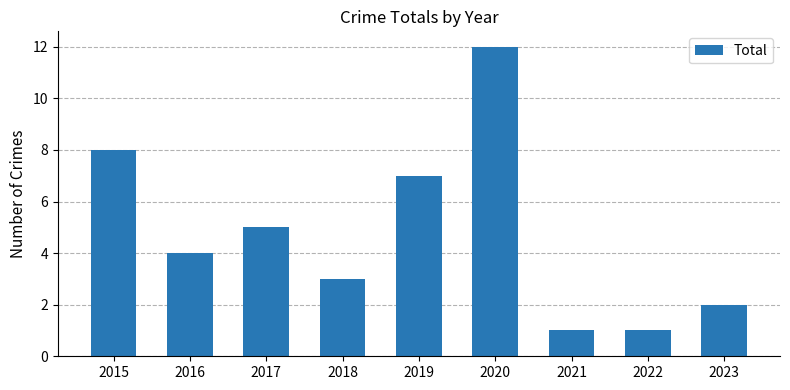

The chart shows a value of 20 at 2020. True or false?

False